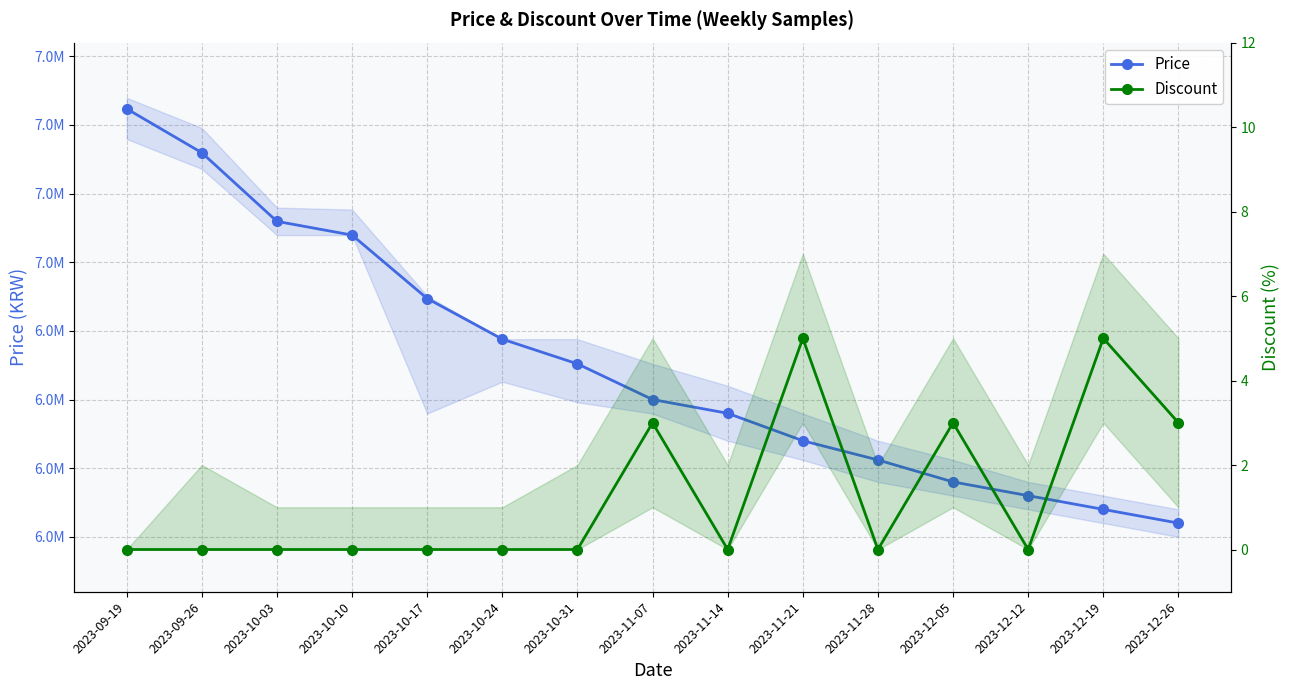

Which series changed the most between 2023-10-10 and 2023-12-19?

Price